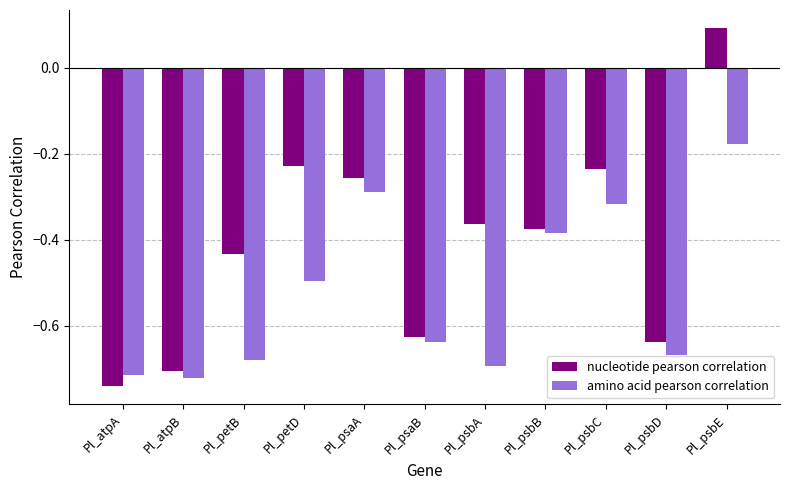

Which series has the widest spread of values?

nucleotide pearson correlation